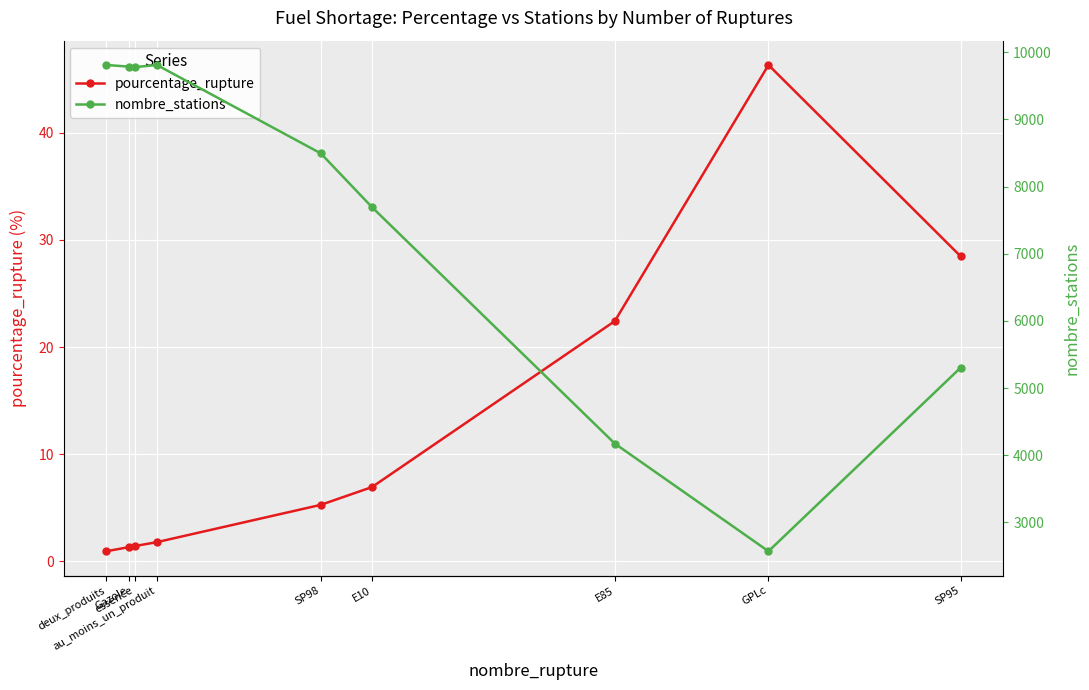

True or false: nombre_stations and pourcentage_rupture intersect in this chart.

False